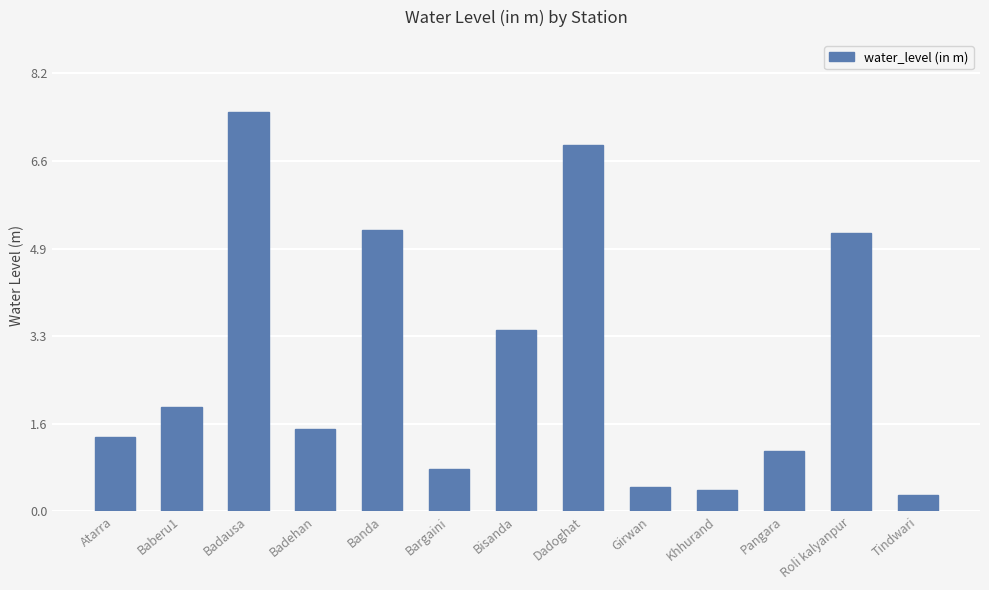

What is the minimum value shown in the chart?

0.3